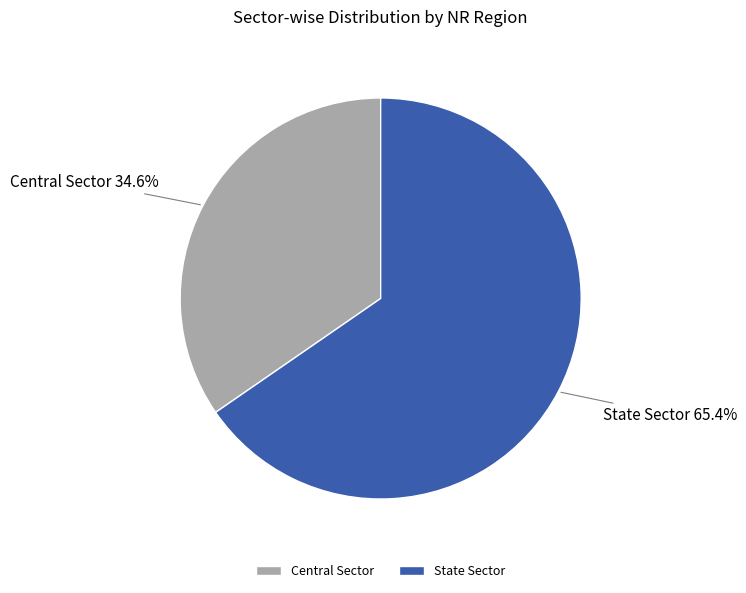

Which has a higher value, State Sector or Central Sector?

State Sector